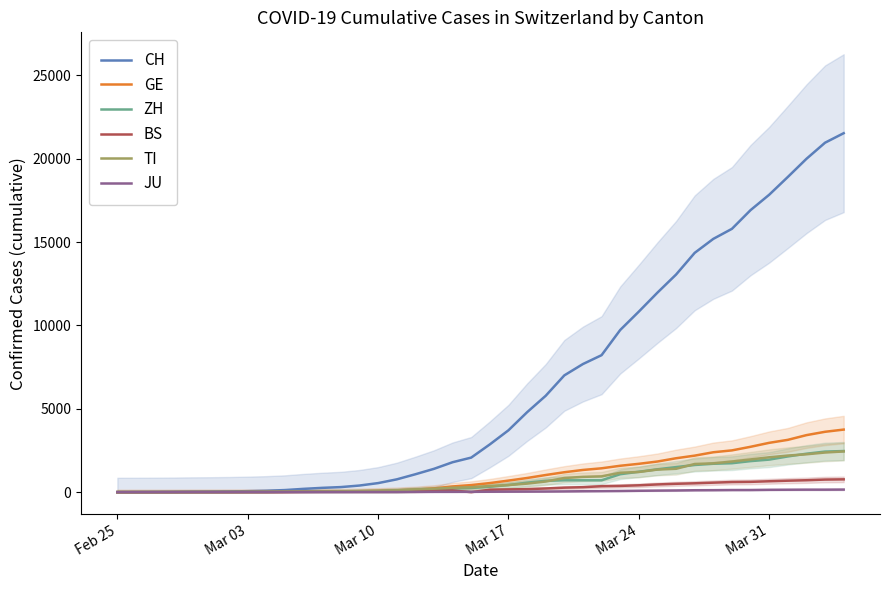

What is the maximum value for ZH?

2466